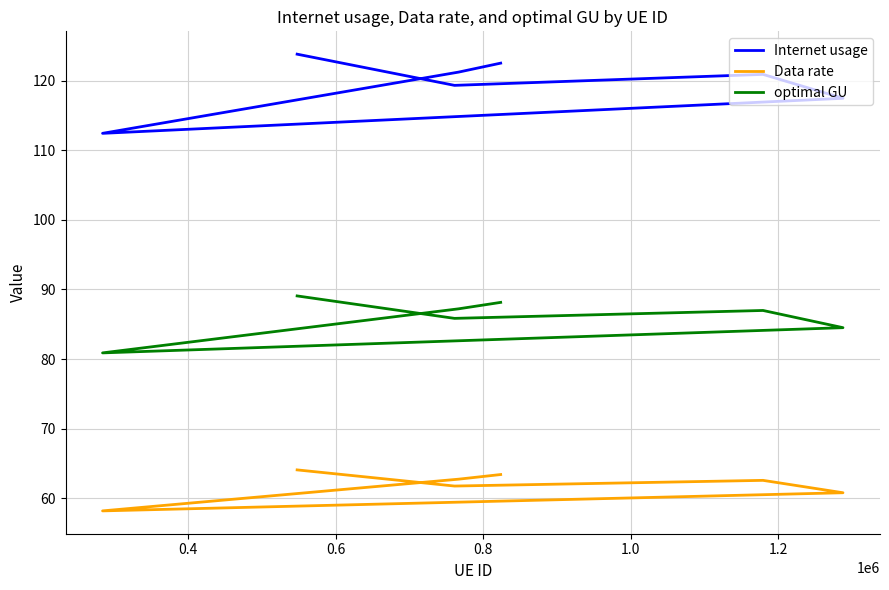

What is the difference between the maximum and minimum values in the Internet usage series?

11.4